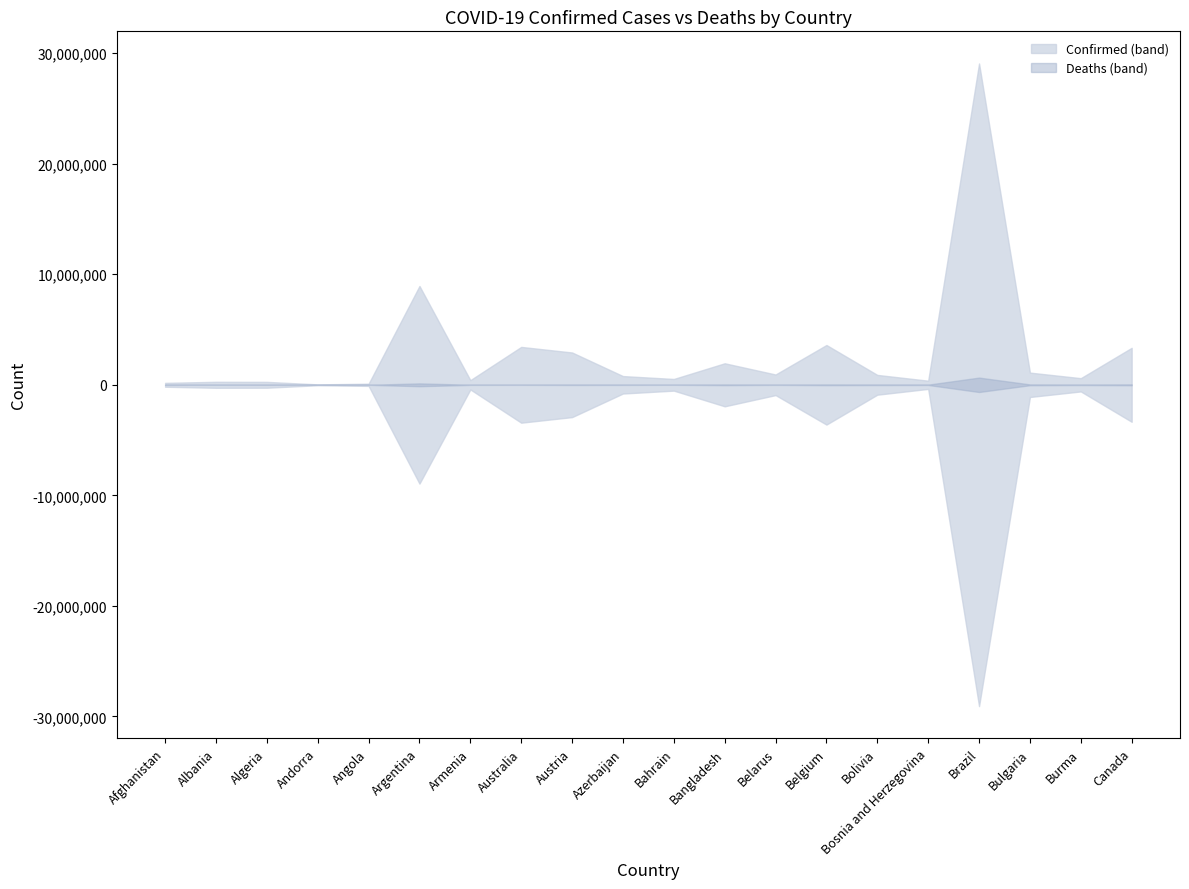

The Confirmed series shows 1103788 at Bulgaria. True or false?

True